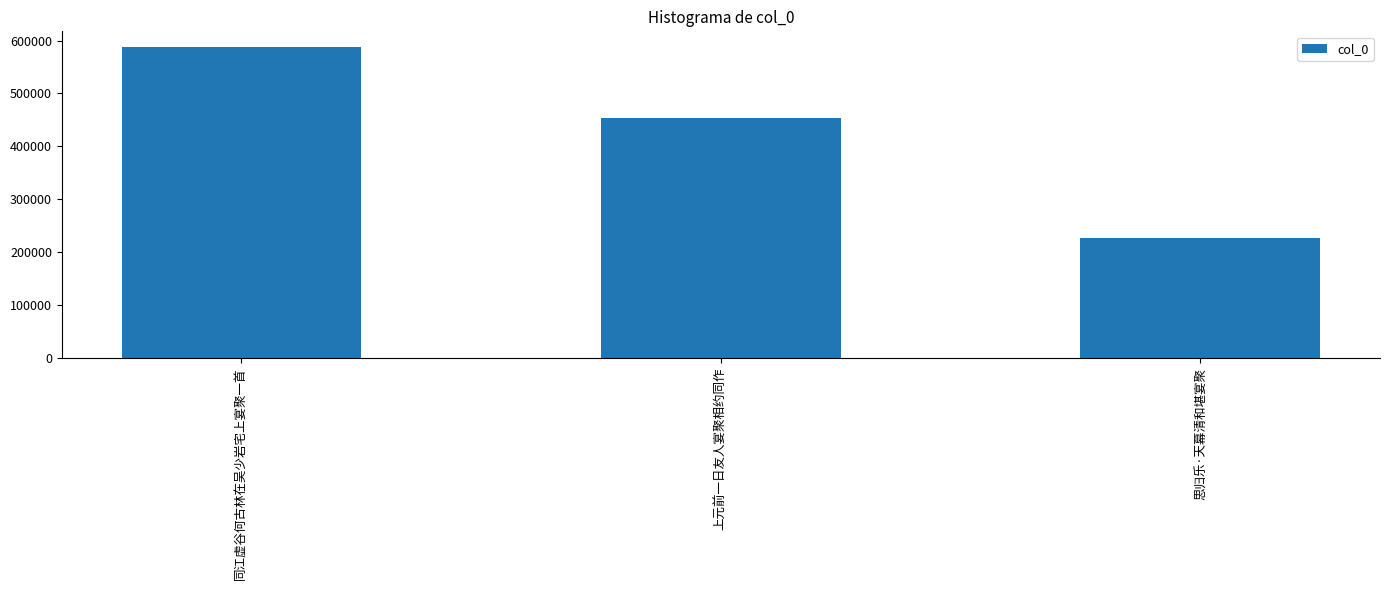

What is the value of the 3rd bar from the left?

226540